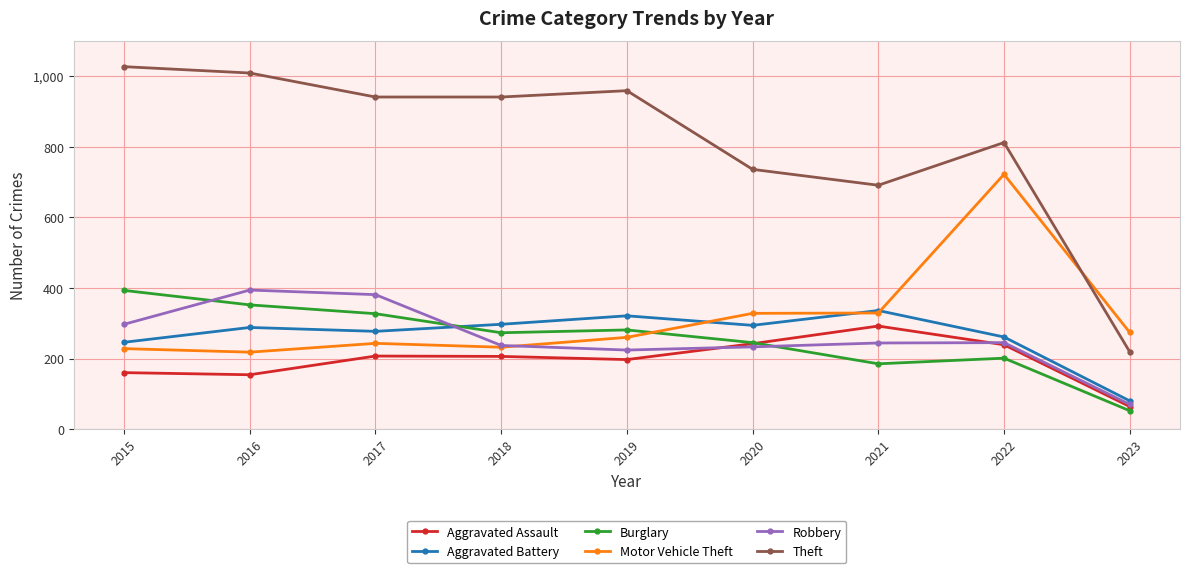

Where does the Robbery series first go above 244?

2015